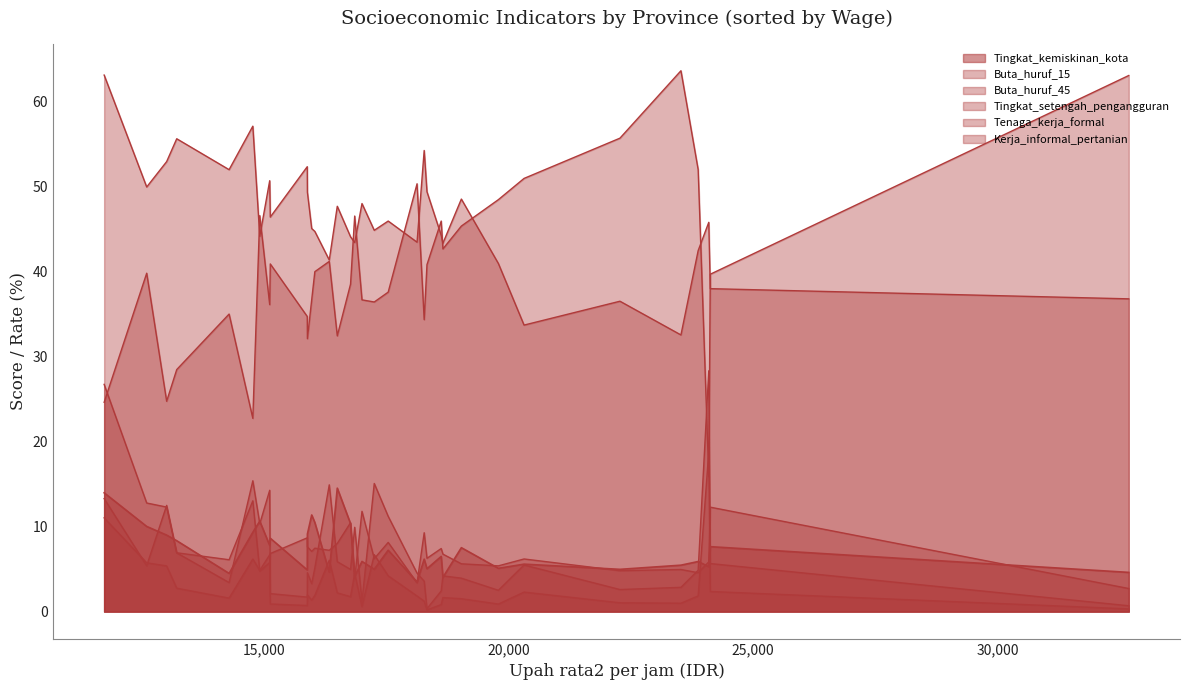

Rank the series by their maximum value, from highest to lowest.

Tenaga_kerja_formal, Kerja_informal_pertanian, Buta_huruf_45, Buta_huruf_15, Tingkat_kemiskinan_kota, Tingkat_setengah_pengangguran